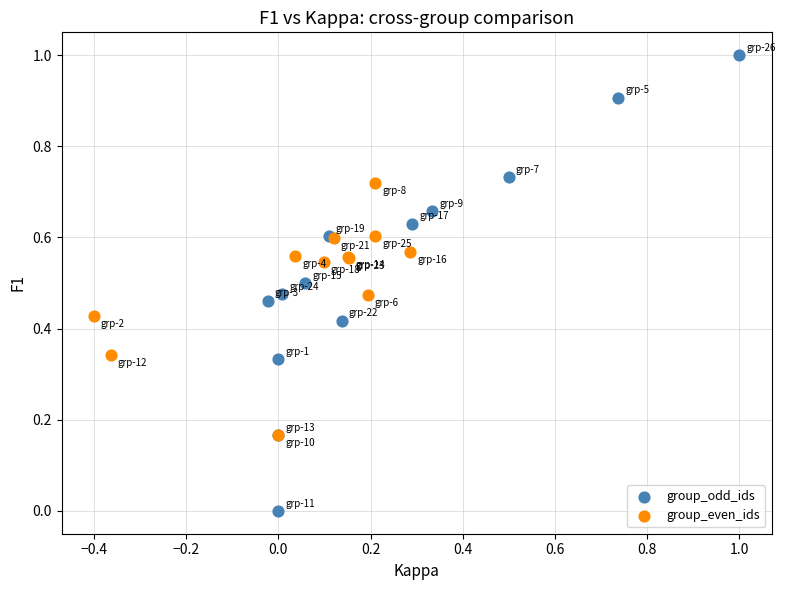

Which series has the largest Y range (max minus min)?

group_odd_ids